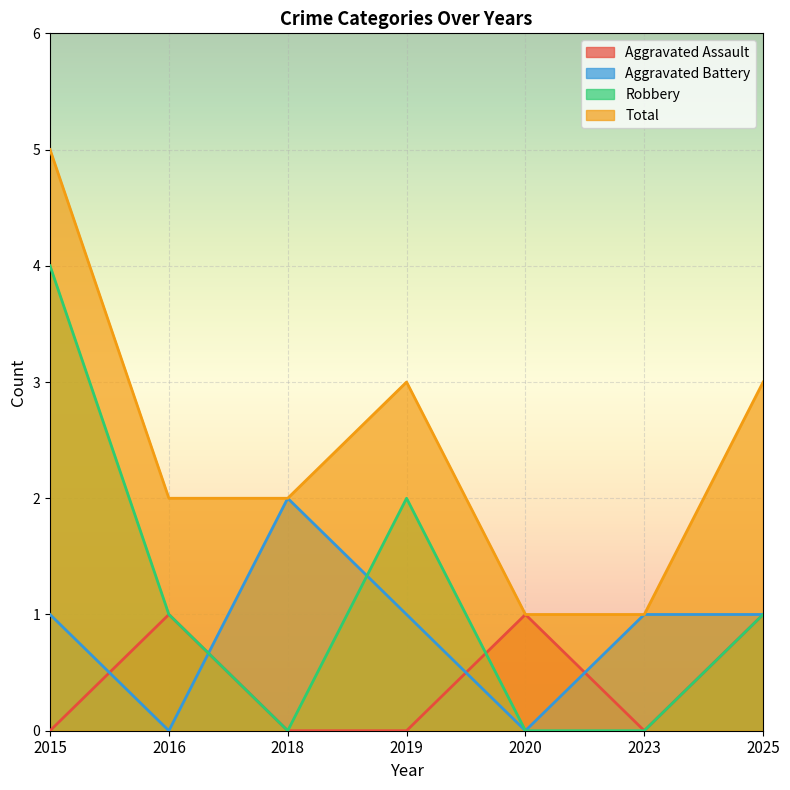

What is the spread (max minus min) of values at 2025?

2